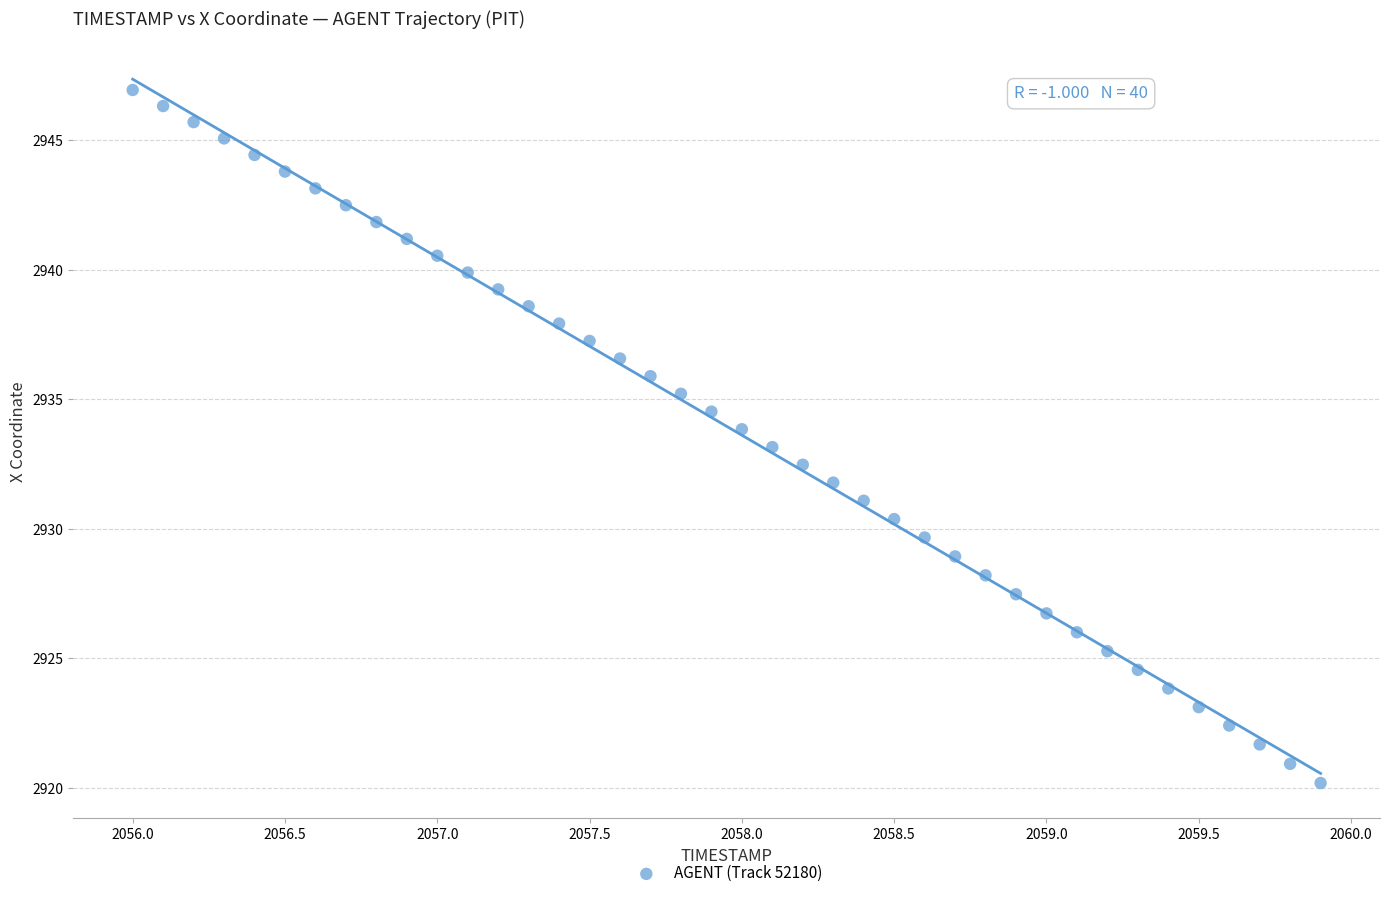

What is the range of X values (max minus min)?

3.9